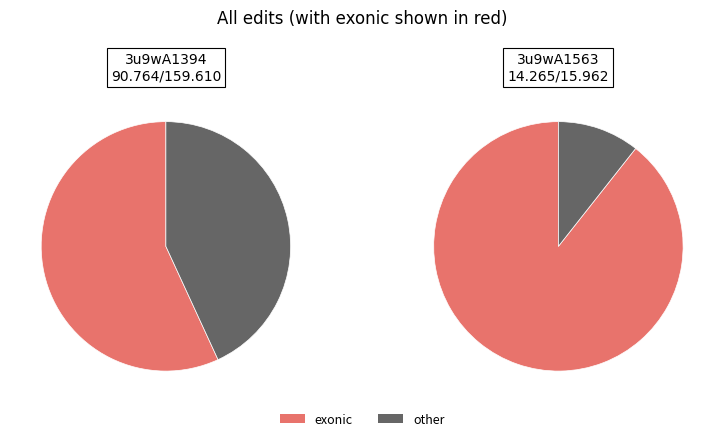

What percentage is NOT represented by 3u9wA1563?

86.4%